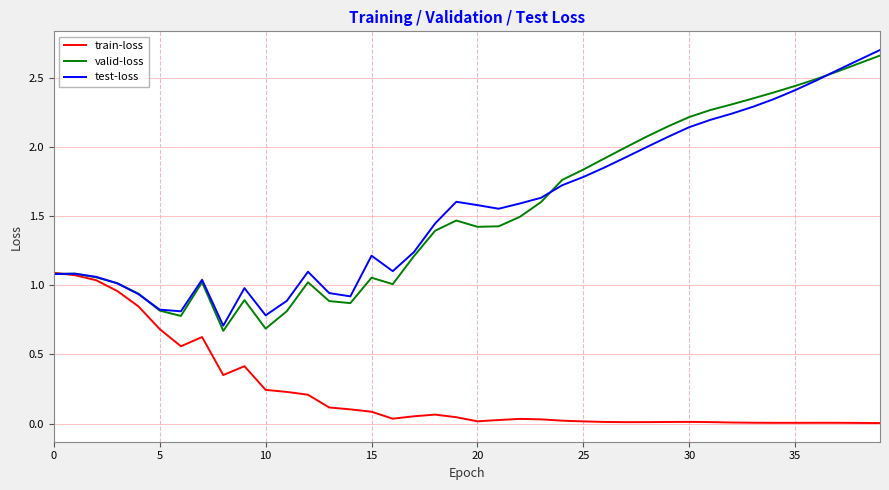

How many lines are shown in the chart?

3